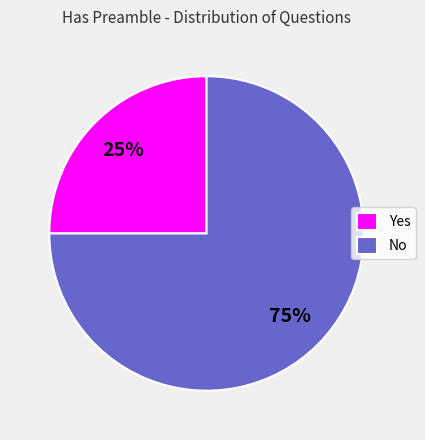

How many slices are in this pie chart?

2